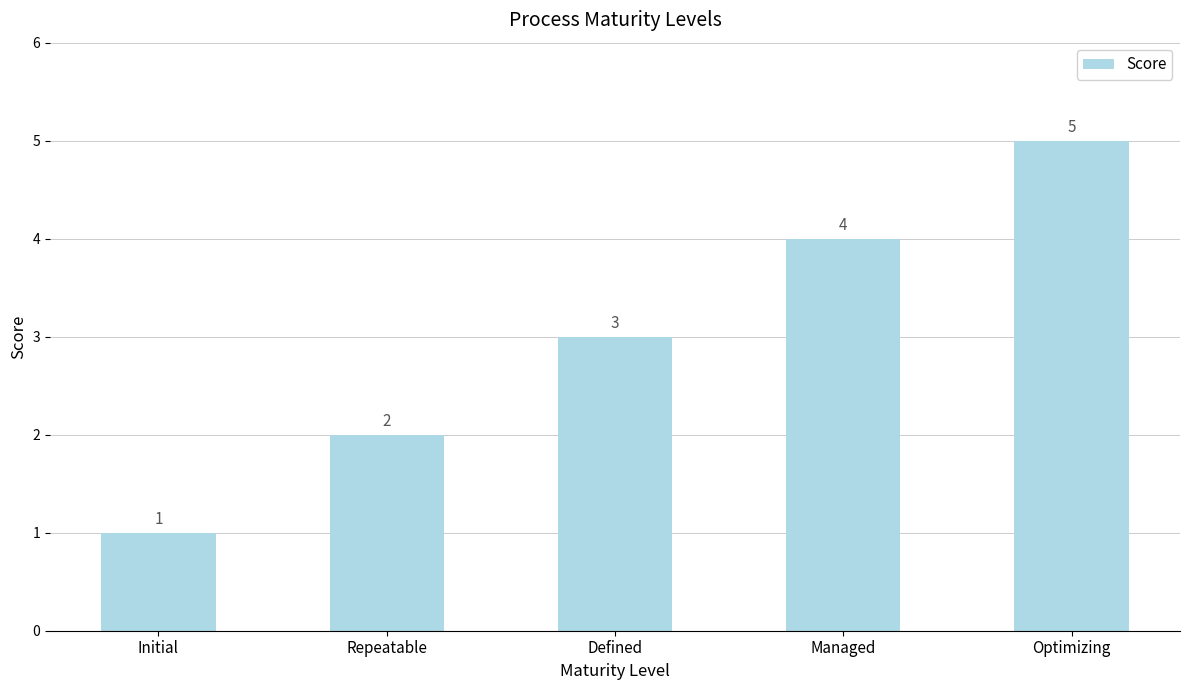

True or false: the data shows 2 at Managed.

False